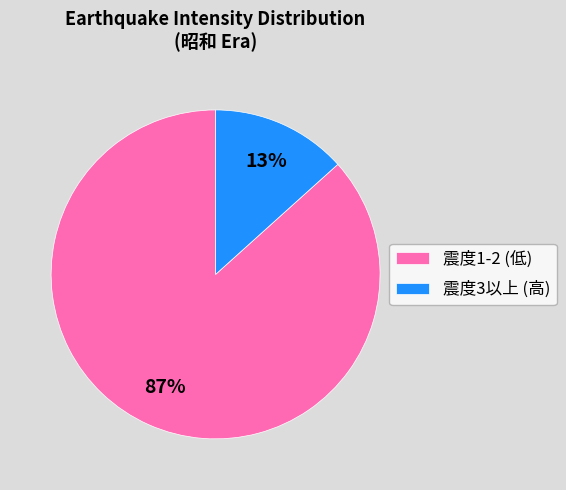

Is there a majority slice in this chart?

Yes